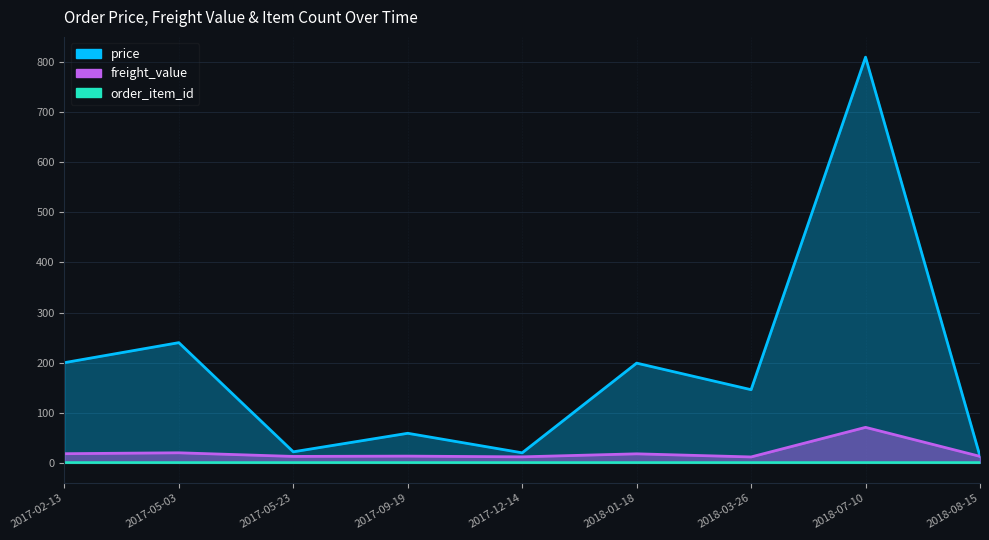

What is the lowest value of the price series?

13.0